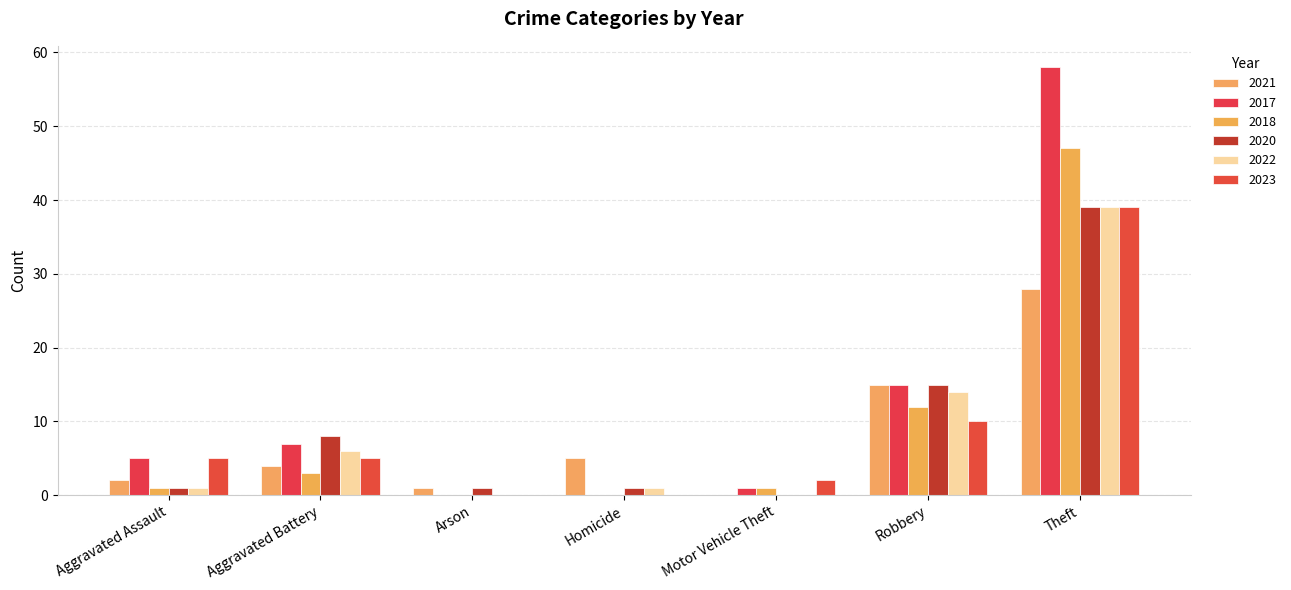

Does the chart contain stacked bars?

No